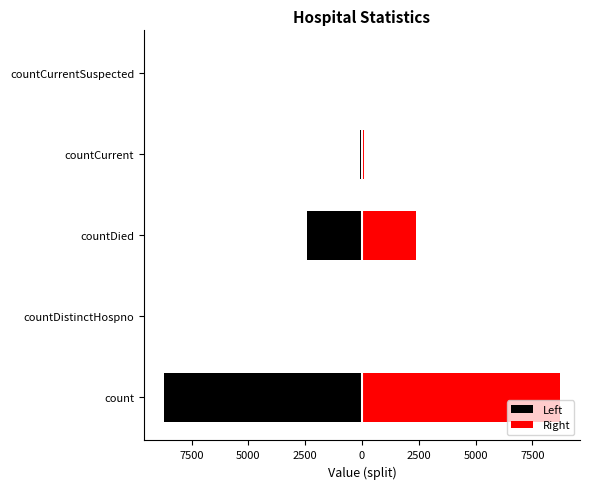

How many data points does each series have?

5